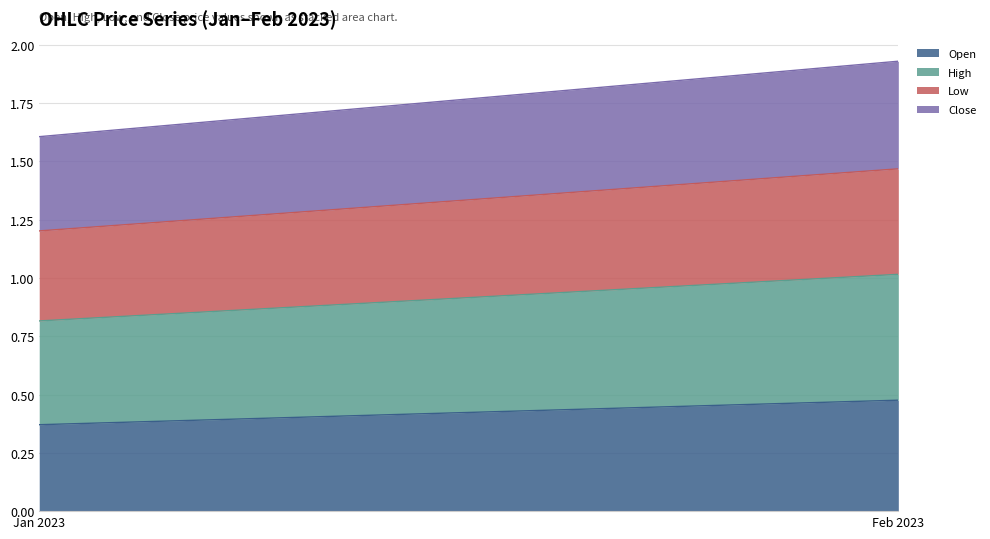

At which category is the sum across all series the highest?

Feb 2023